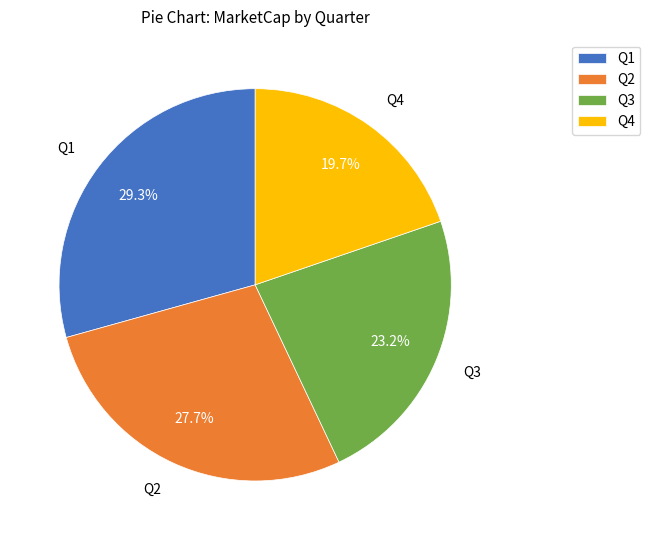

What is the ratio of the value at Q2 to the value at Q3?

1.2